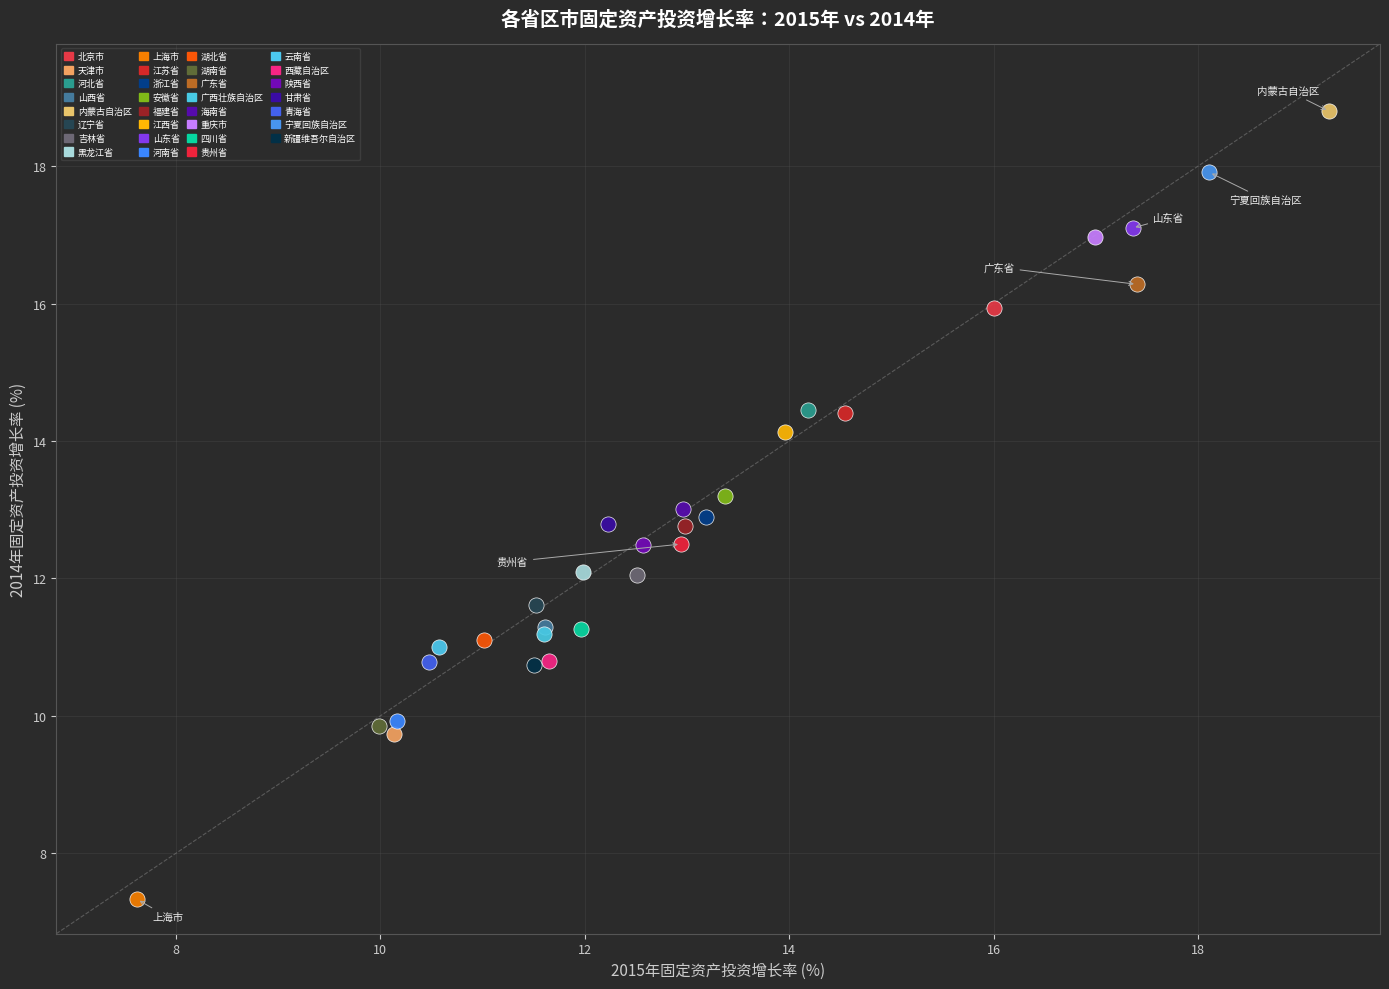

Which series contains the lowest Y value?

上海市